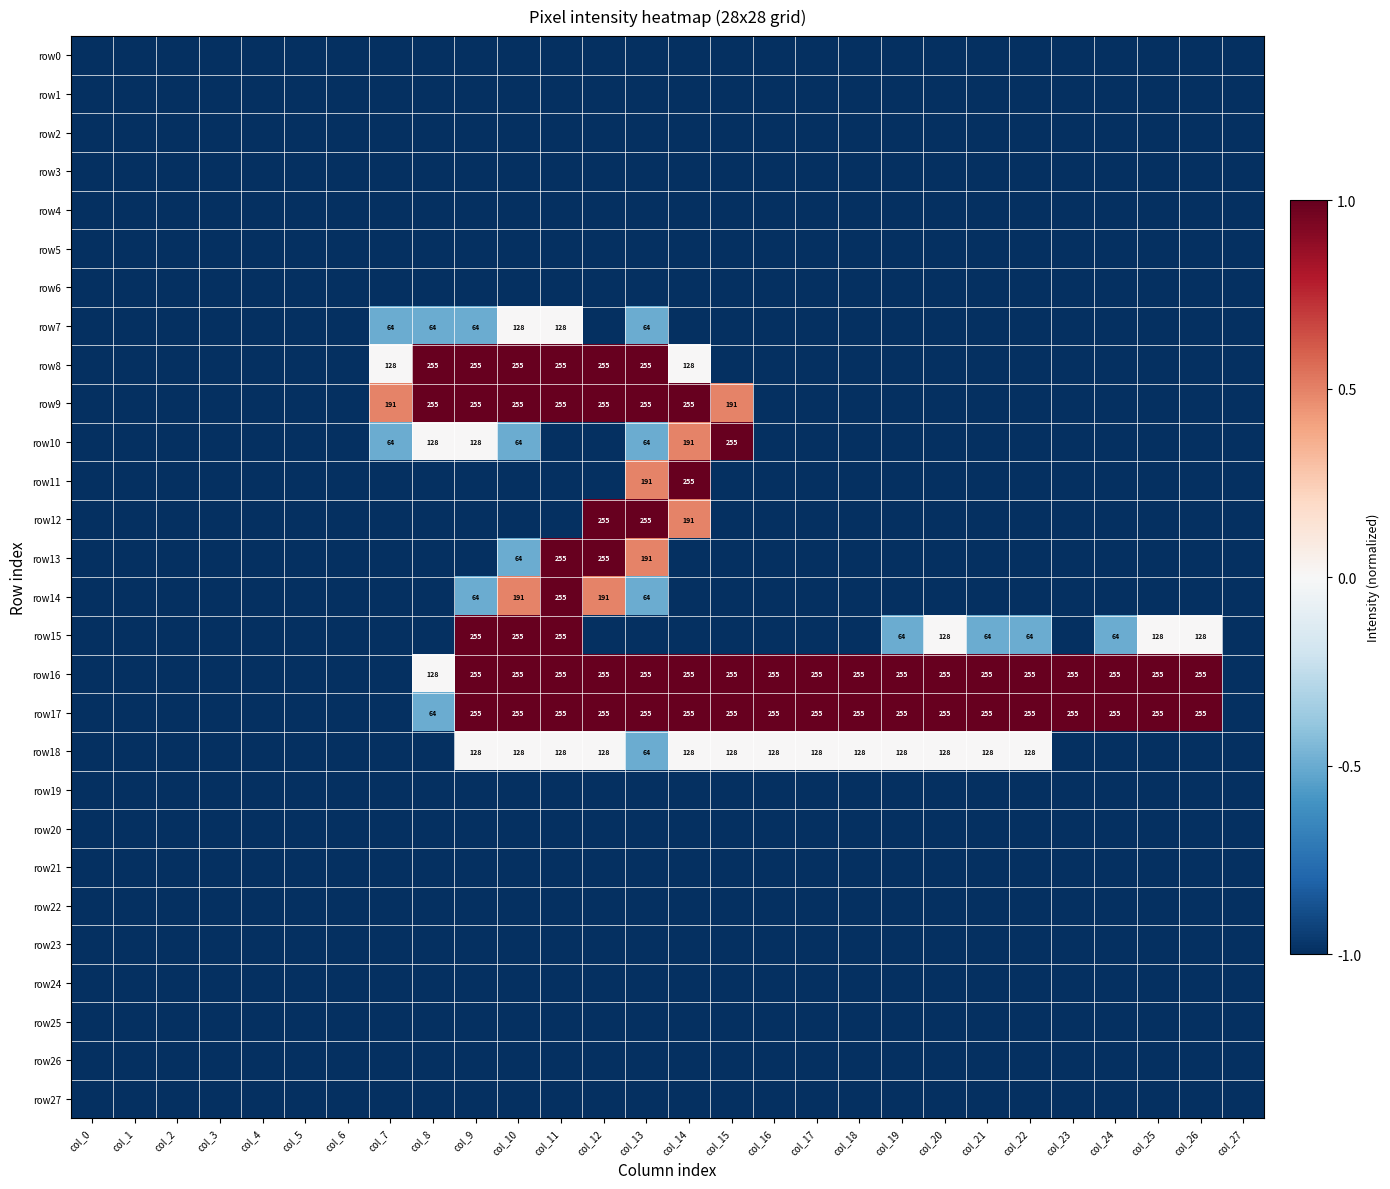

Which category has the lowest value across all series?

col_0